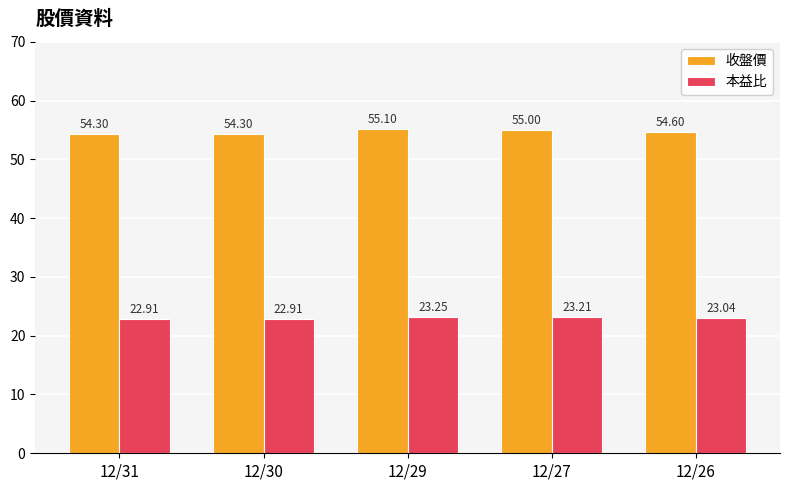

What is the sum of all 本益比 values?

115.3